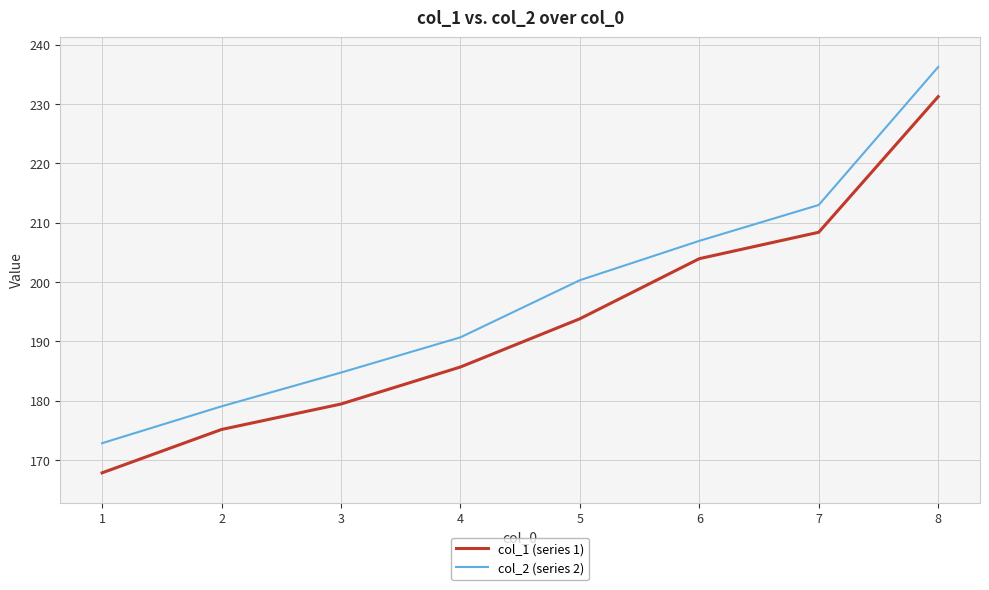

What is the difference between the col_1 (series 1) values at 6 and 1?

36.1